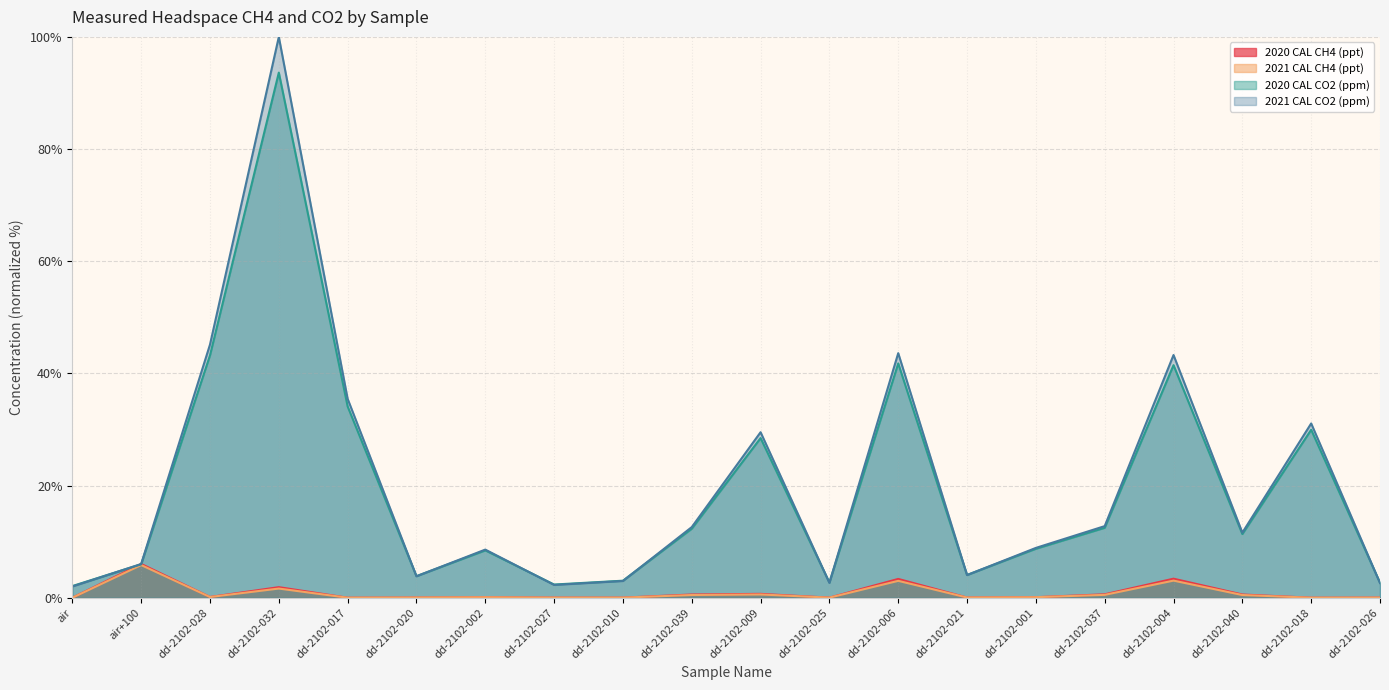

What is the difference between the maximum and minimum values in the 2020 CAL CH4 (ppt) series?

6.0